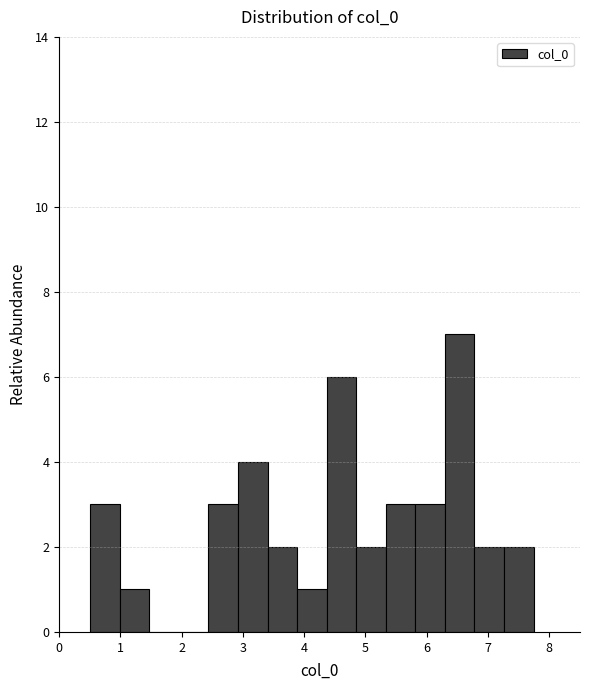

Reading left to right, transcribe this chart: for each bar, give the range it covers on the x-axis and its height. Neither the bar edges nor the heights are printed on the chart, so give them approximately, as read against the axes.

0.5 to 1.0: 3
1.0 to 1.5: 1
1.5 to 2.0: 0
2.0 to 2.4: 0
2.4 to 2.9: 3
2.9 to 3.4: 4
3.4 to 3.9: 2
3.9 to 4.4: 1
4.4 to 4.8: 6
4.8 to 5.3: 2
5.3 to 5.8: 3
5.8 to 6.3: 3
6.3 to 6.8: 7
6.8 to 7.3: 2
7.3 to 7.7: 2